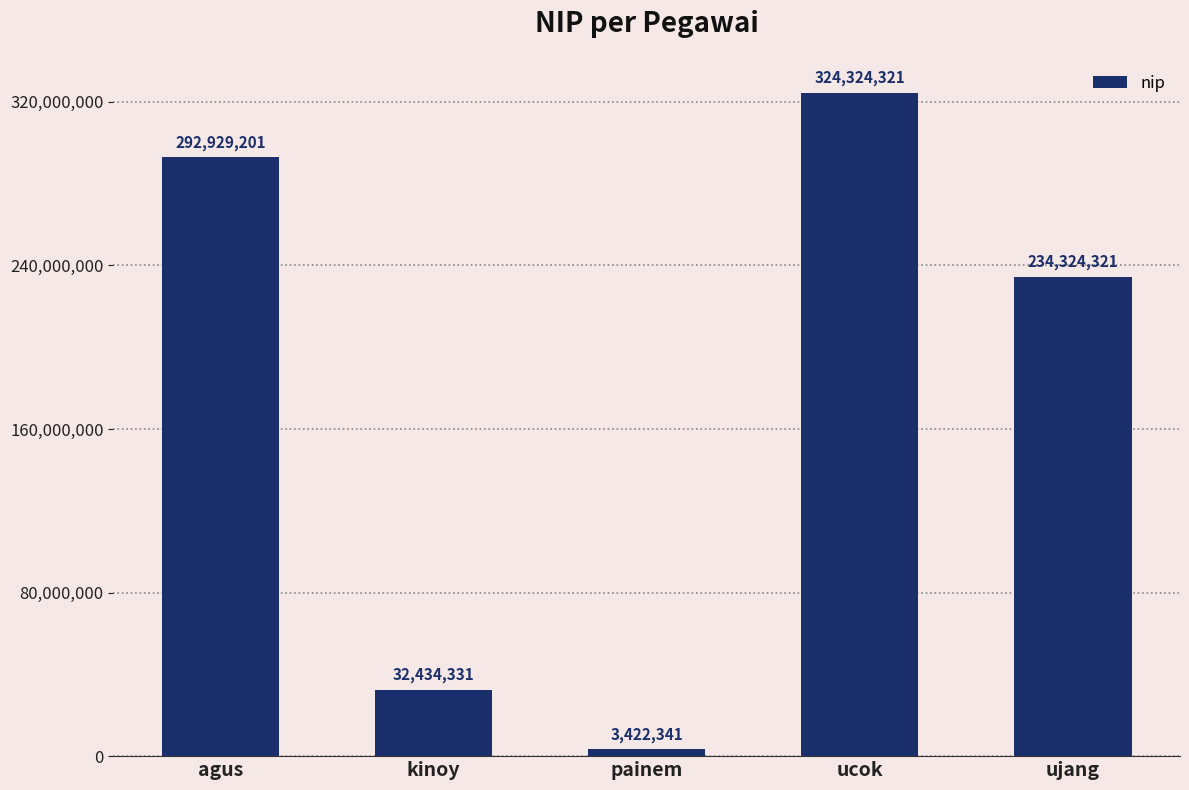

List the labels in order of value, largest first.

ucok, agus, ujang, kinoy, painem